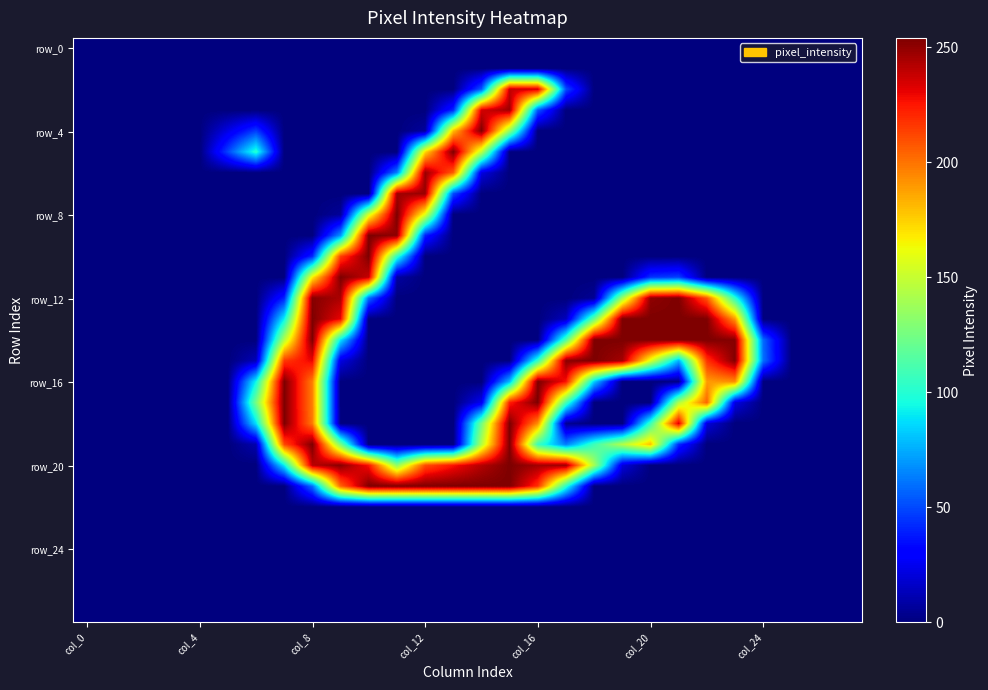

Which series has the largest total across all categories?

row_20